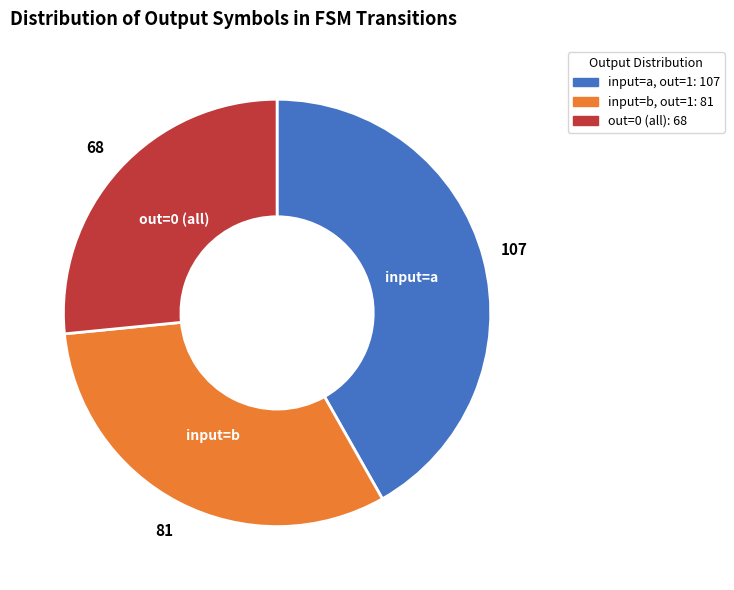

Is there any slice that represents more than half of the pie?

No